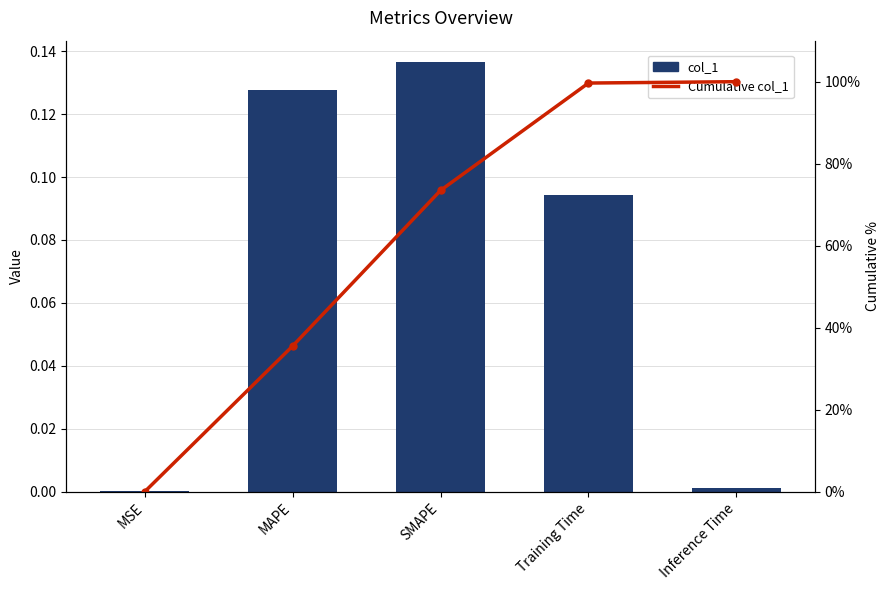

At how many categories does at least one series exceed 0?

5